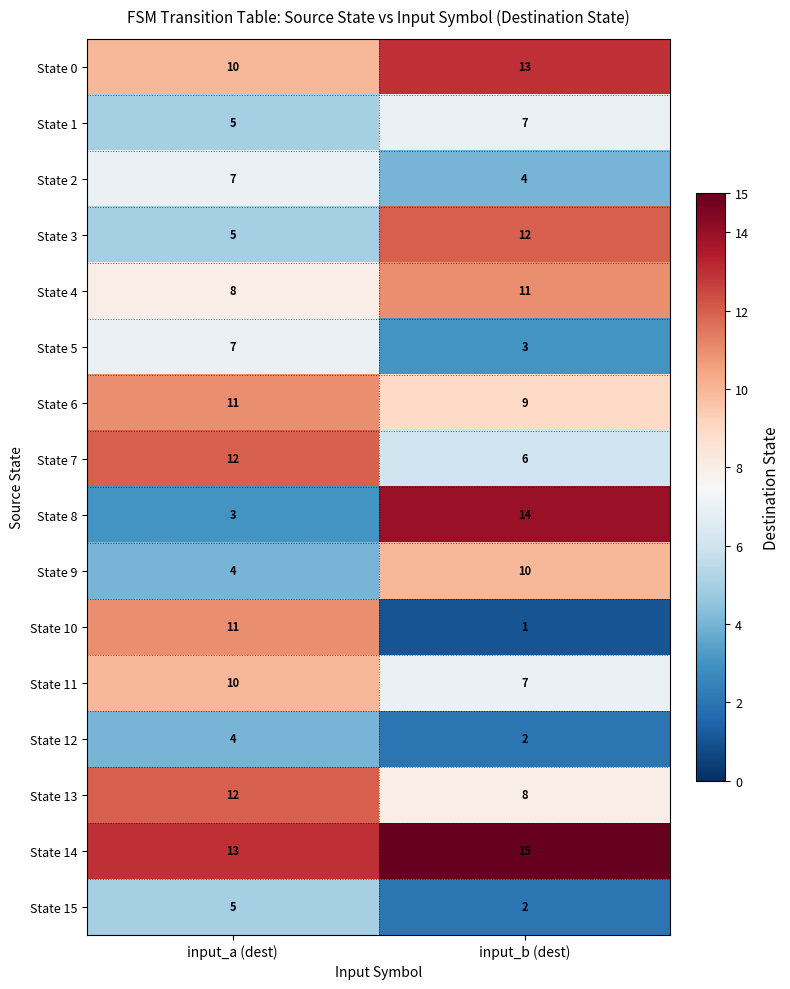

The value of State 12 at input_a (dest) is 4. True or false?

True